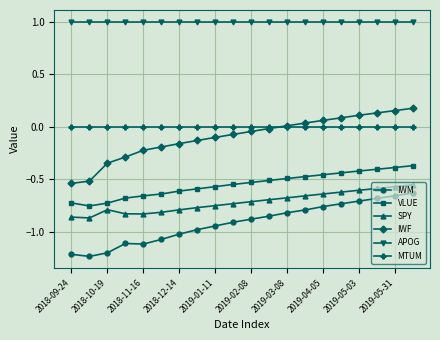

What is the maximum value shown in the chart?

1.0